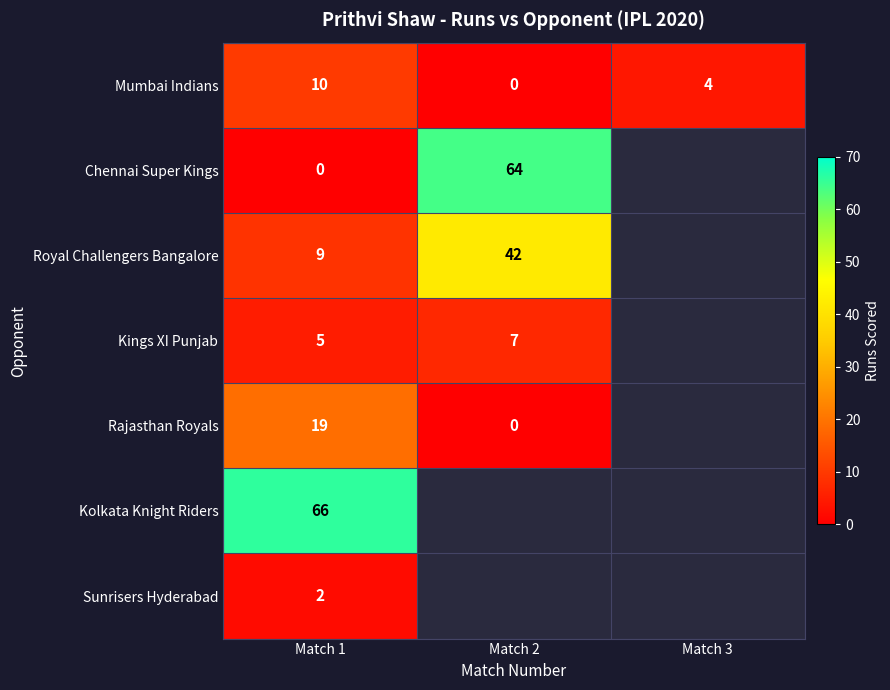

The value of Chennai Super Kings at Match 2 is 64. True or false?

True